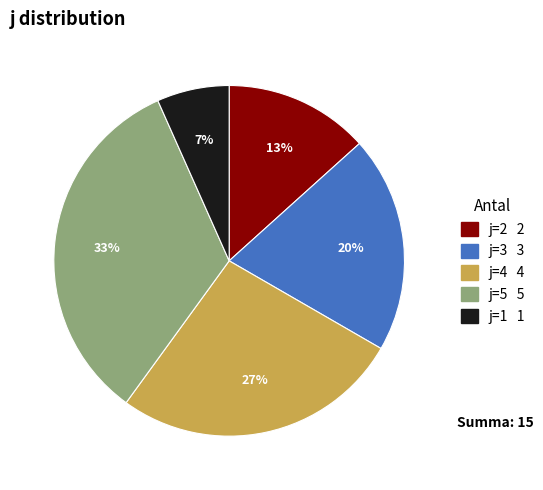

To the nearest percent, what is the average slice percentage?

20%